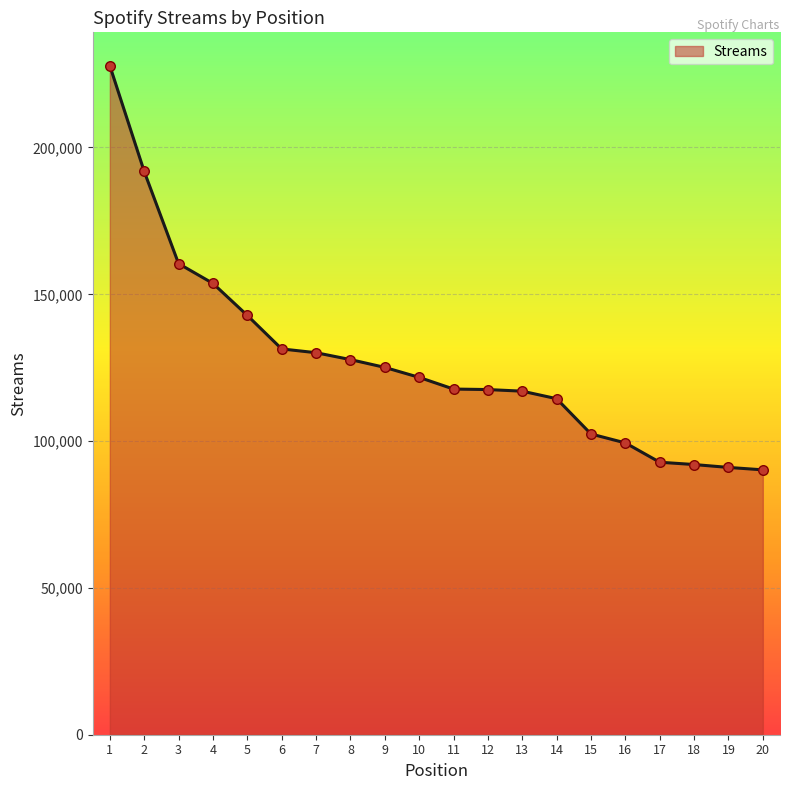

Between 6 and 16, which is larger?

6